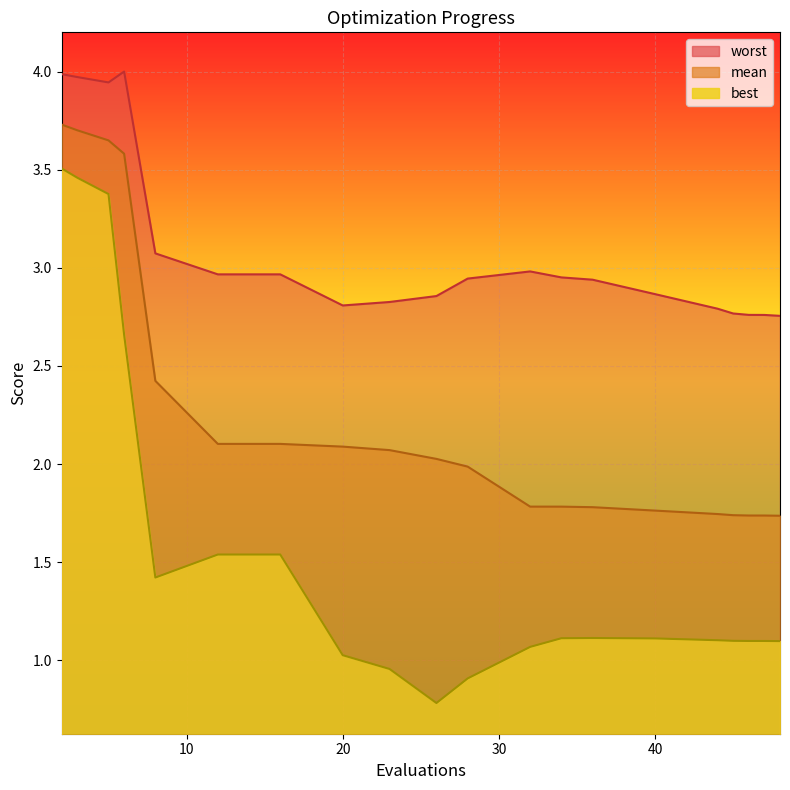

Reading left to right, extract all data points from this chart.

mean: 2=3.7	3=3.7	5=3.6	6=3.6	8=2.4	12=2.1	16=2.1	20=2.1	23=2.1	26=2.0	28=2.0	32=1.8	34=1.8	36=1.8	40=1.8	44=1.7	45=1.7	46=1.7	47=1.7	48=1.7
best: 2=3.5	3=3.5	5=3.4	6=2.7	8=1.4	12=1.5	16=1.5	20=1.0	23=1.0	26=0.8	28=0.9	32=1.1	34=1.1	36=1.1	40=1.1	44=1.1	45=1.1	46=1.1	47=1.1	48=1.1
worst: 2=4.0	3=4.0	5=3.9	6=4.0	8=3.1	12=3.0	16=3.0	20=2.8	23=2.8	26=2.9	28=2.9	32=3.0	34=3.0	36=2.9	40=2.9	44=2.8	45=2.8	46=2.8	47=2.8	48=2.8